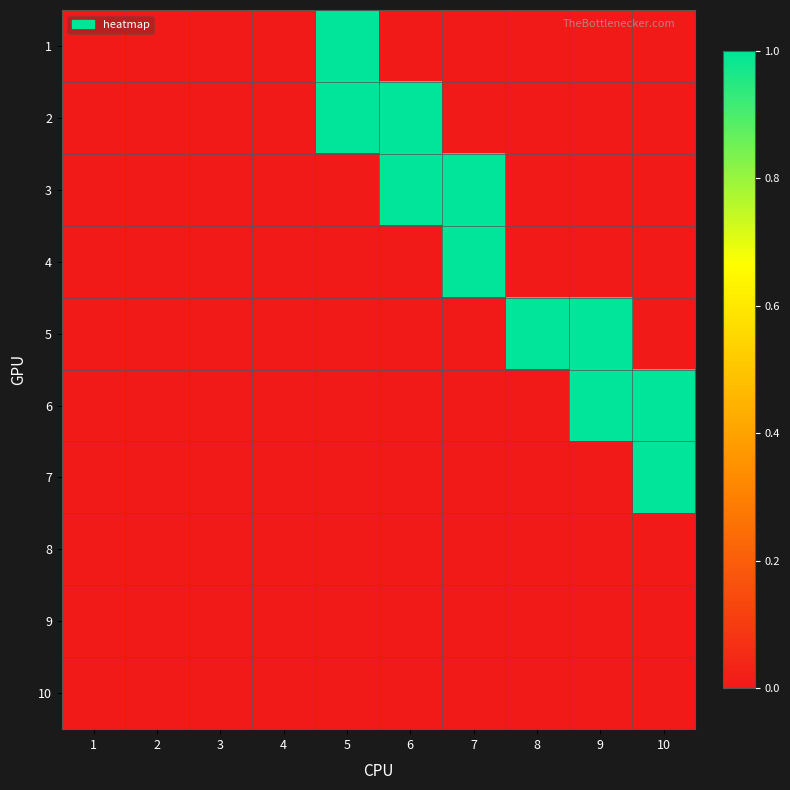

Reading right to left, transcribe all the data shown in this chart.

1: 10=0	9=0	8=0	7=0	6=0	5=1	4=0	3=0	2=0	1=0
2: 10=0	9=0	8=0	7=0	6=1	5=1	4=0	3=0	2=0	1=0
3: 10=0	9=0	8=0	7=1	6=1	5=0	4=0	3=0	2=0	1=0
4: 10=0	9=0	8=0	7=1	6=0	5=0	4=0	3=0	2=0	1=0
5: 10=0	9=1	8=1	7=0	6=0	5=0	4=0	3=0	2=0	1=0
6: 10=1	9=1	8=0	7=0	6=0	5=0	4=0	3=0	2=0	1=0
7: 10=1	9=0	8=0	7=0	6=0	5=0	4=0	3=0	2=0	1=0
8: 10=0	9=0	8=0	7=0	6=0	5=0	4=0	3=0	2=0	1=0
9: 10=0	9=0	8=0	7=0	6=0	5=0	4=0	3=0	2=0	1=0
10: 10=0	9=0	8=0	7=0	6=0	5=0	4=0	3=0	2=0	1=0